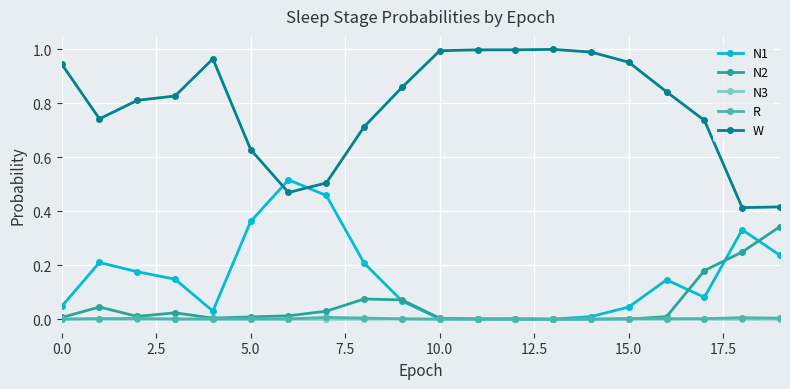

Which series has the largest total across all categories?

W